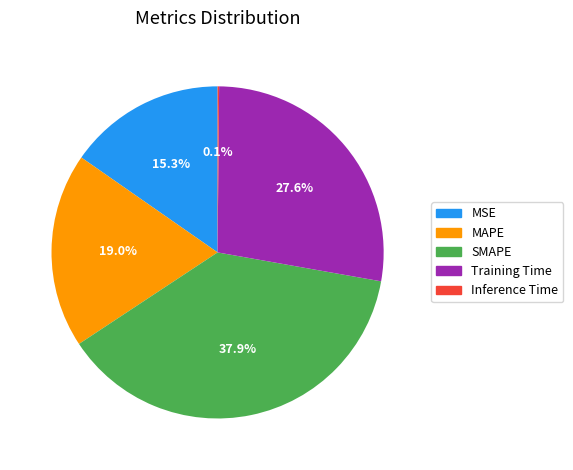

True or false: Training Time accounts for 28% of the total.

True